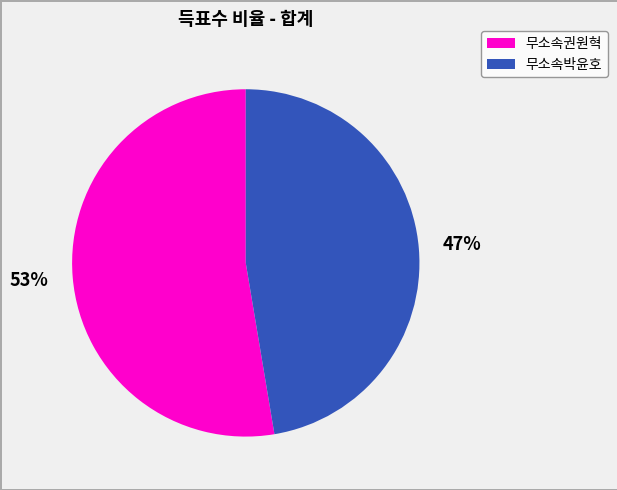

To the nearest percent, what is the average slice percentage?

50%